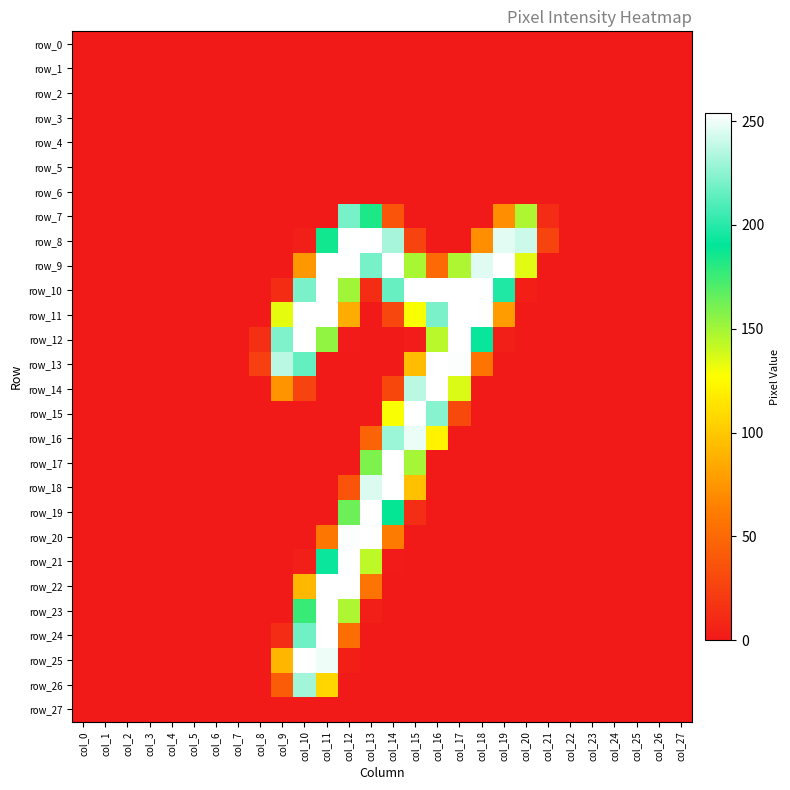

Count the number of categories in the chart.

28